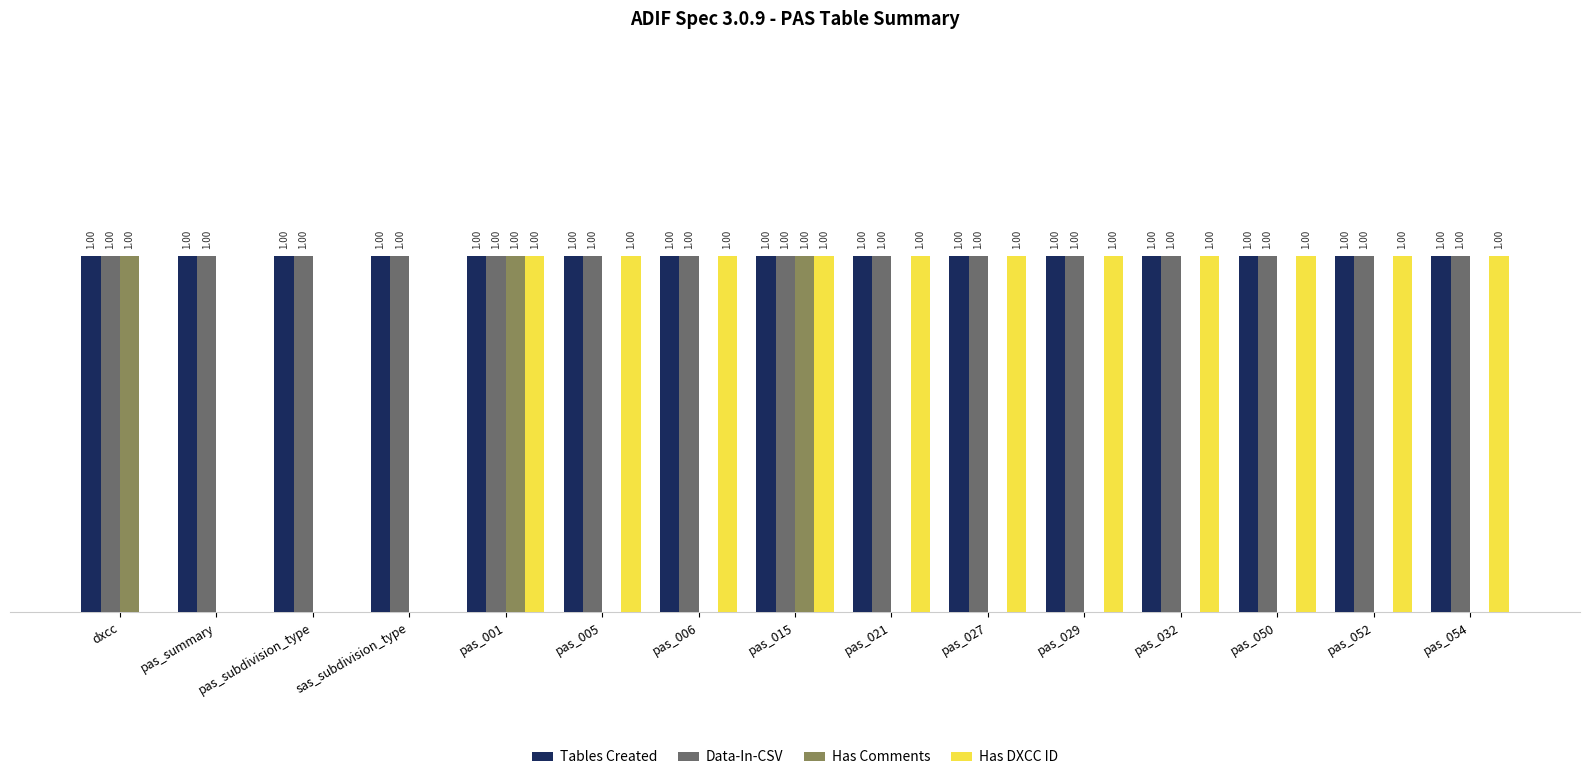

Between pas_summary and pas_006, which series saw the biggest shift?

Has DXCC ID